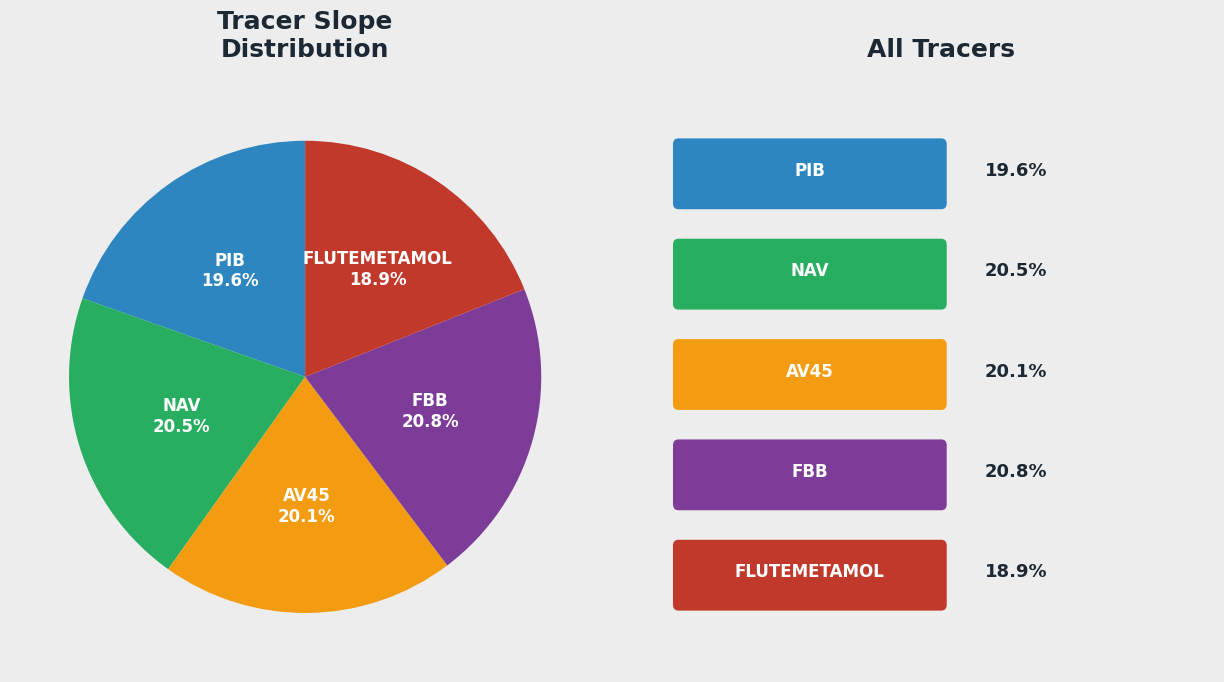

Is there any slice that represents more than half of the pie?

No